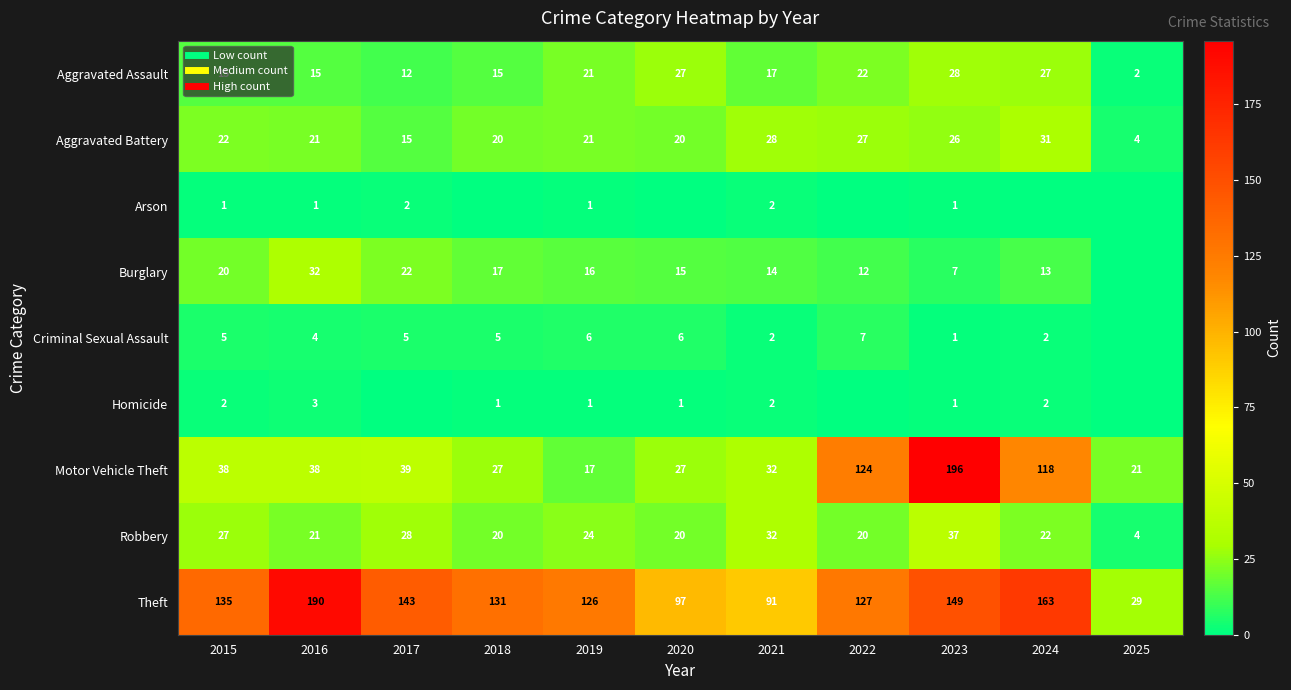

Which label corresponds to the smallest value in the chart?

2018